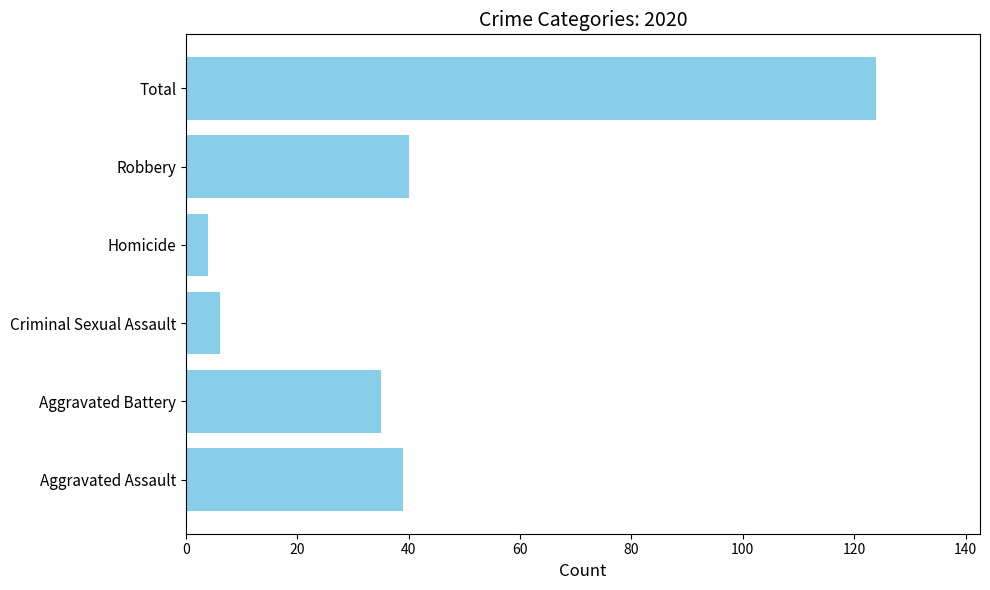

What is the approximate value at Homicide?

4